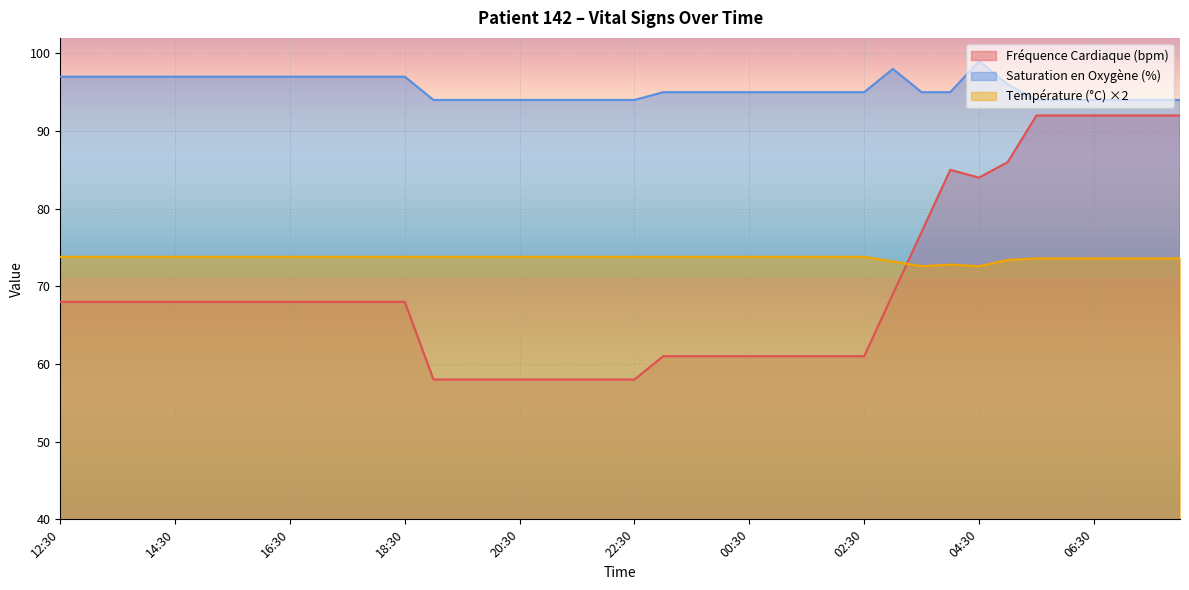

What is the difference between the highest and lowest values at 01:30?

34.0